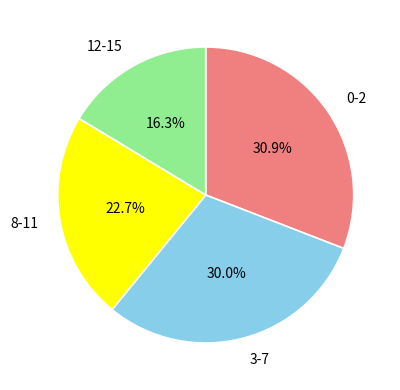

Does any single category account for the majority?

No